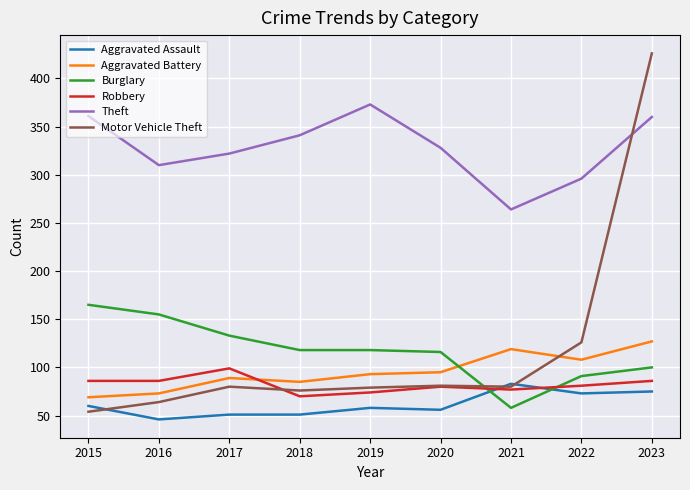

Between which two adjacent categories do Theft and Motor Vehicle Theft first intersect?

2022 and 2023